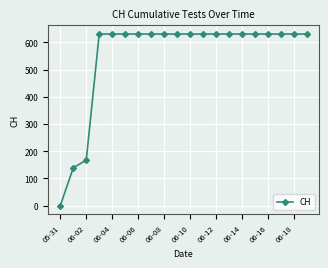

What is the difference between the maximum and minimum values?

631